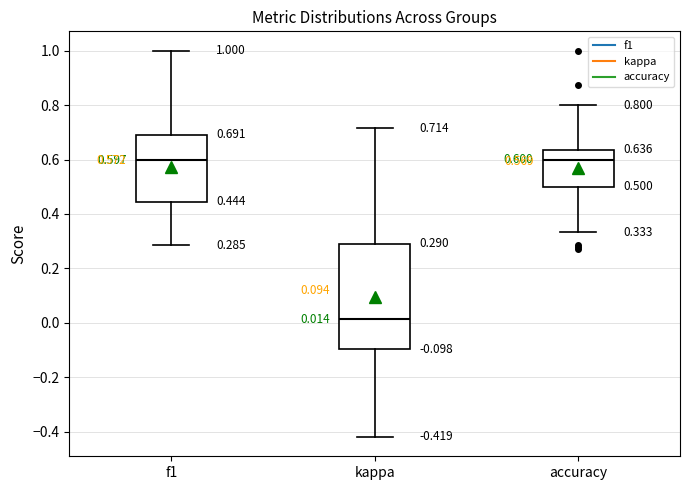

Which box has the lowest median line?

kappa